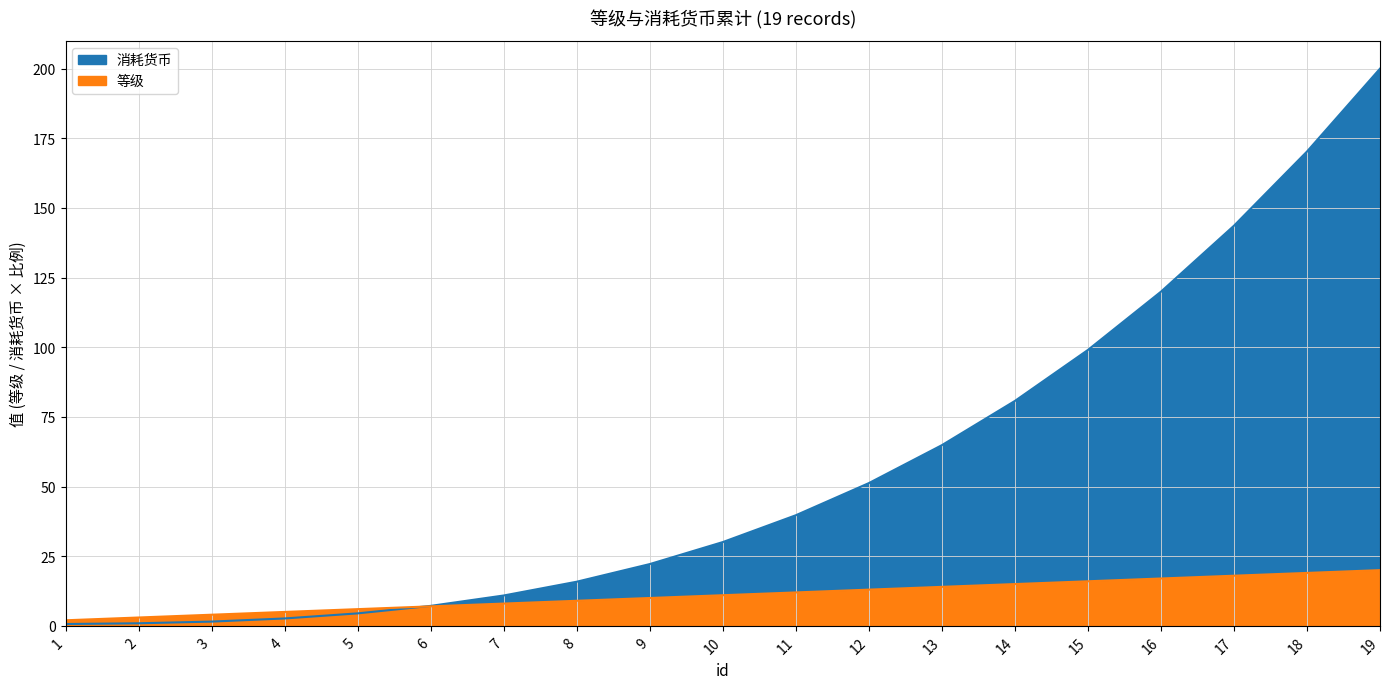

What is the value of the 等级 point at the 12th from the left?

13.0